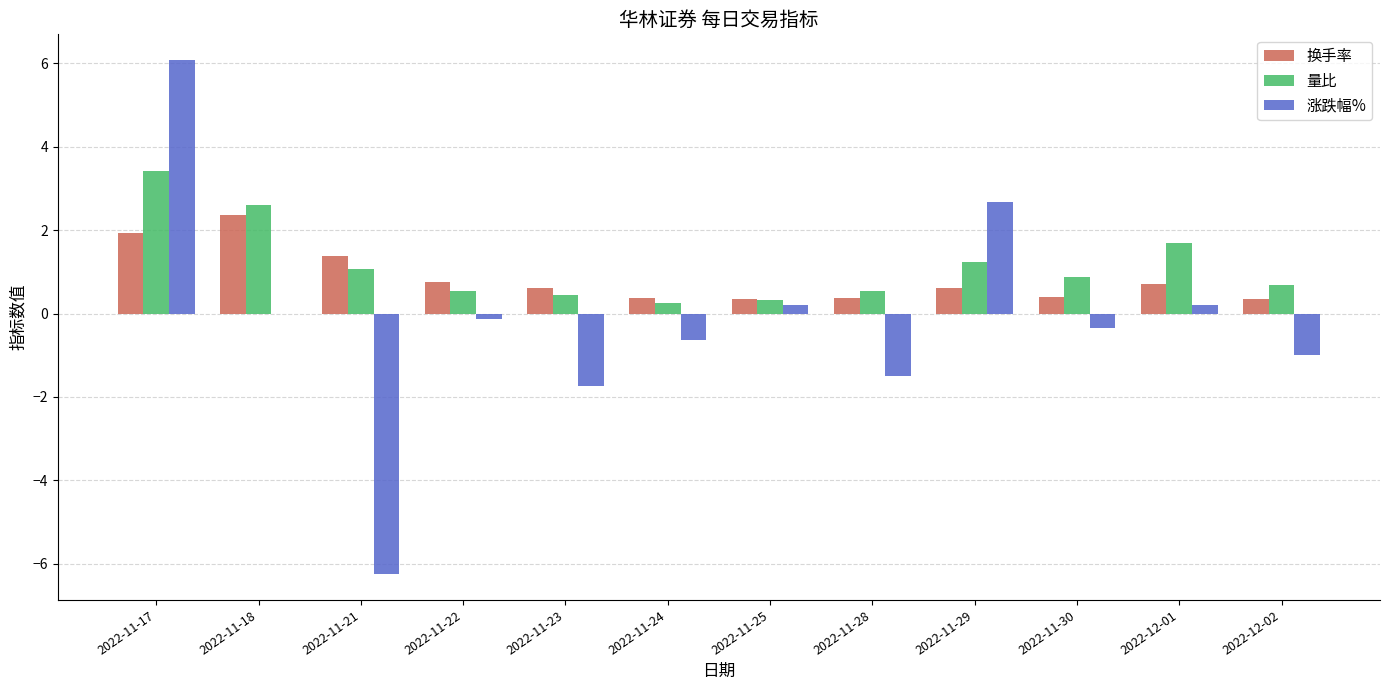

What is the highest value of the 换手率 series?

2.4